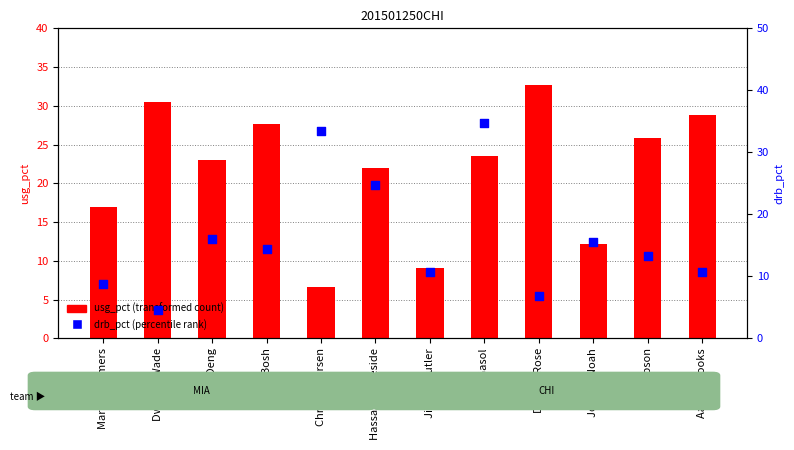

What are all the series names shown in the legend?

usg_pct (transformed count), drb_pct (percentile rank)